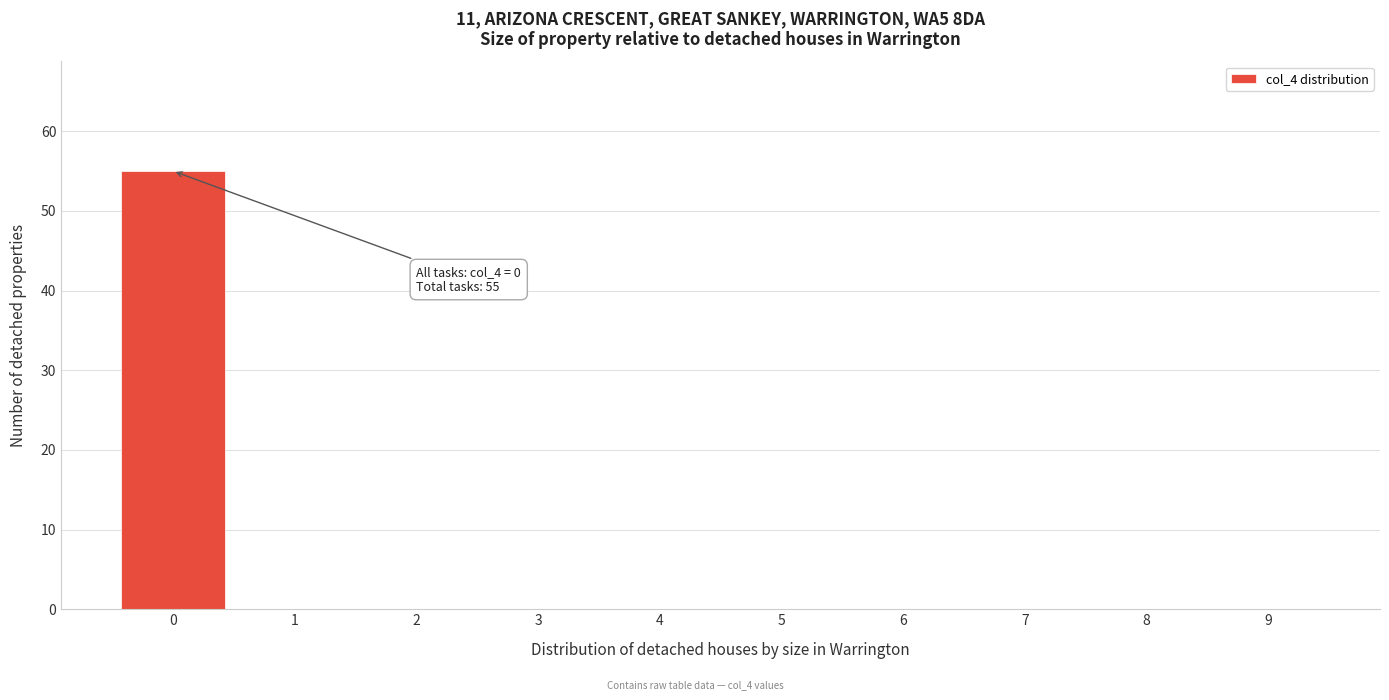

Reading left to right, what are all the values shown in this chart?

0=55	1=0	2=0	3=0	4=0	5=0	6=0	7=0	8=0	9=0